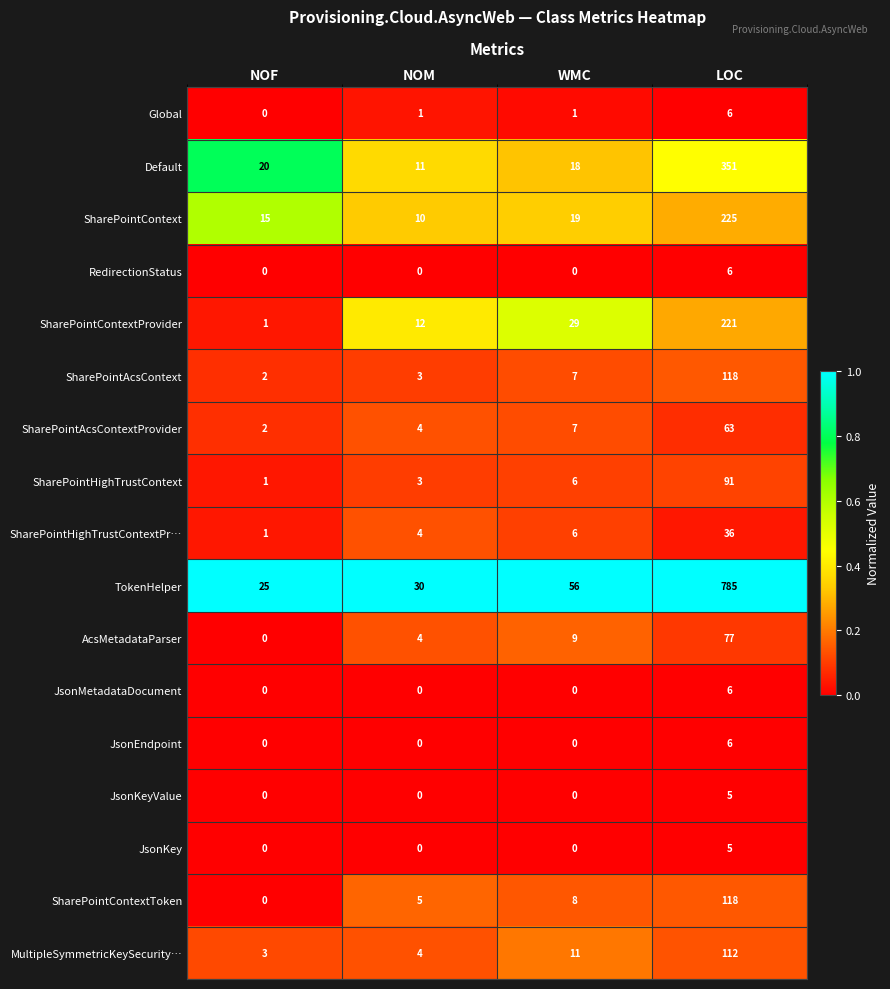

What is the difference between the highest and lowest values at NOF?

25